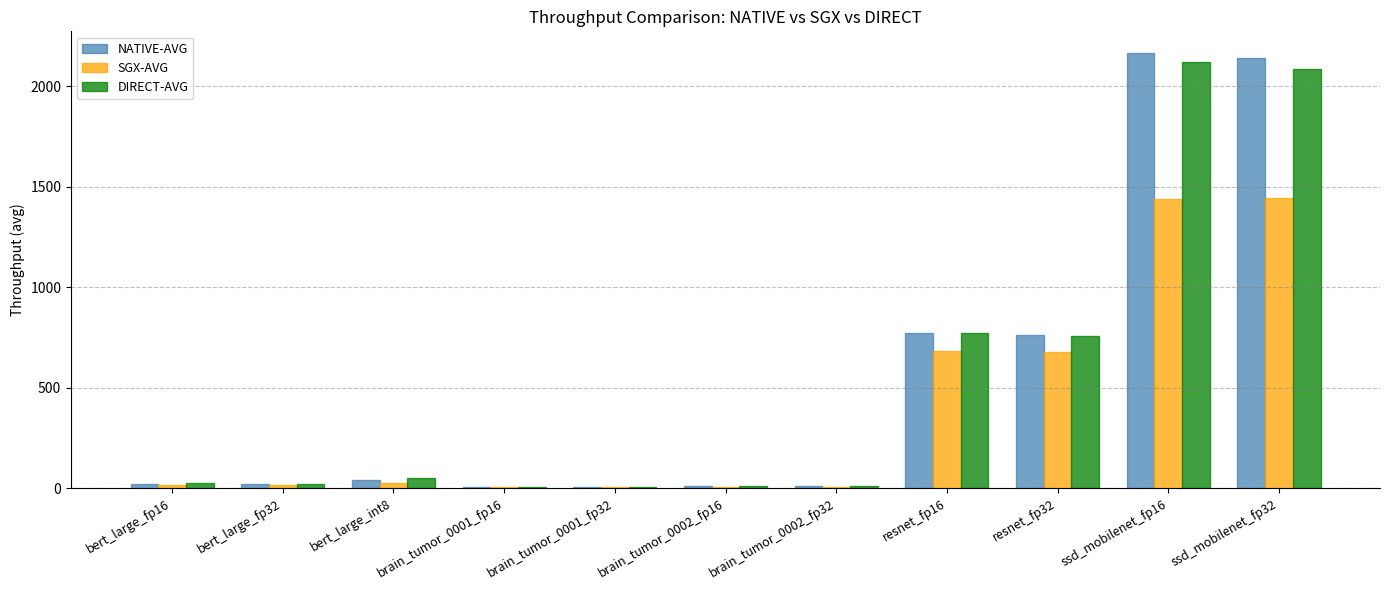

At which category does the chart reach its peak across all series?

ssd_mobilenet_fp16